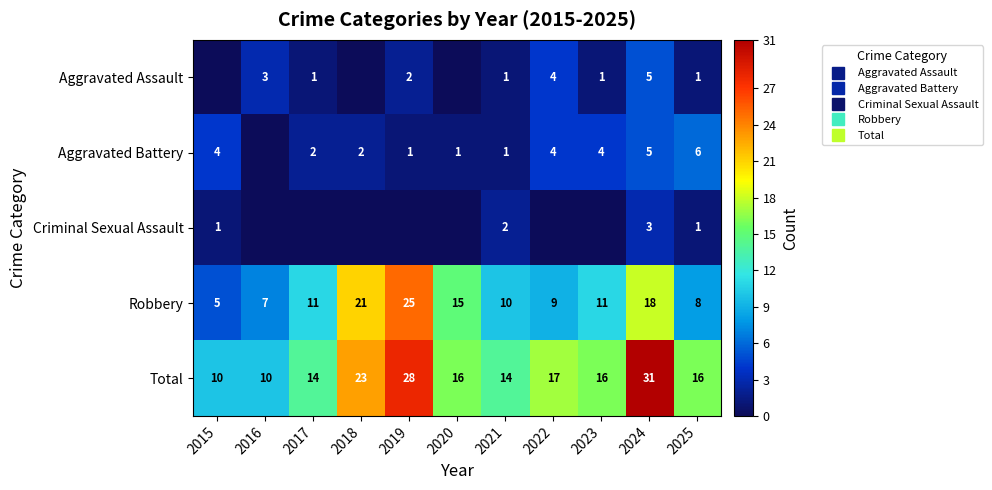

Where does the Robbery series first go above 11?

2018